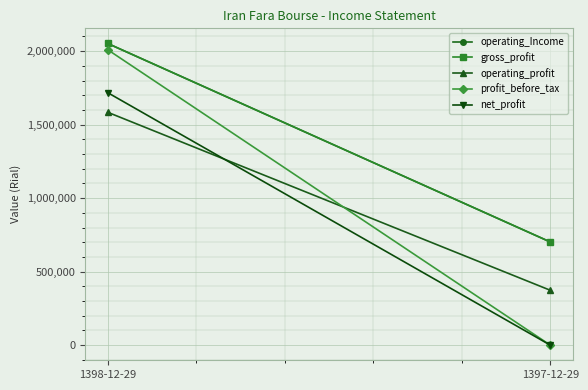

Between 1398-12-29 and 1397-12-29, which series saw the biggest shift?

profit_before_tax